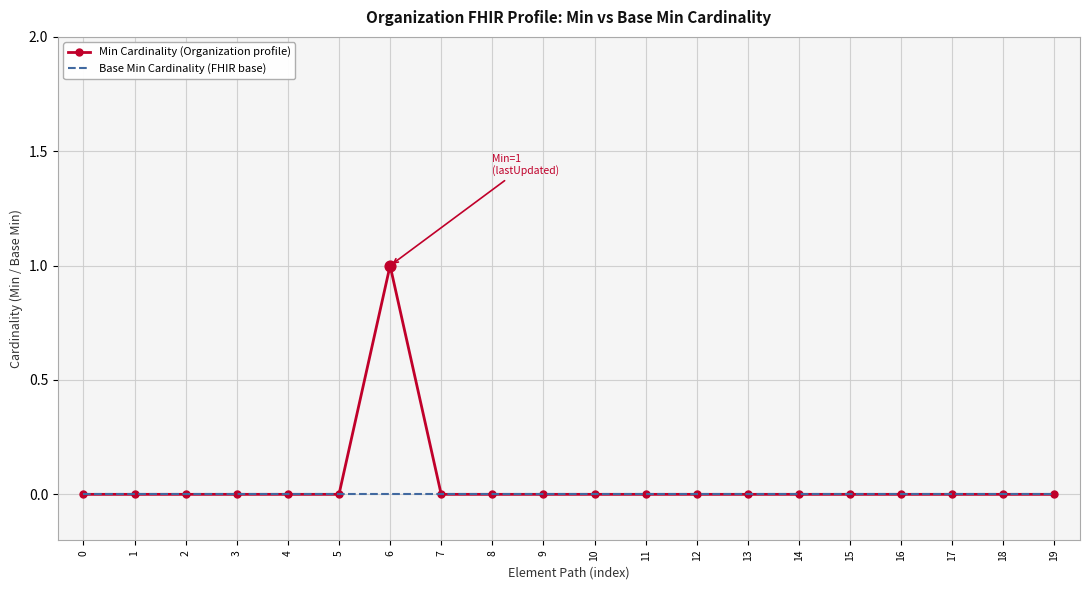

What are all the series names shown in the legend?

Min Cardinality (Organization profile), Base Min Cardinality (FHIR base)